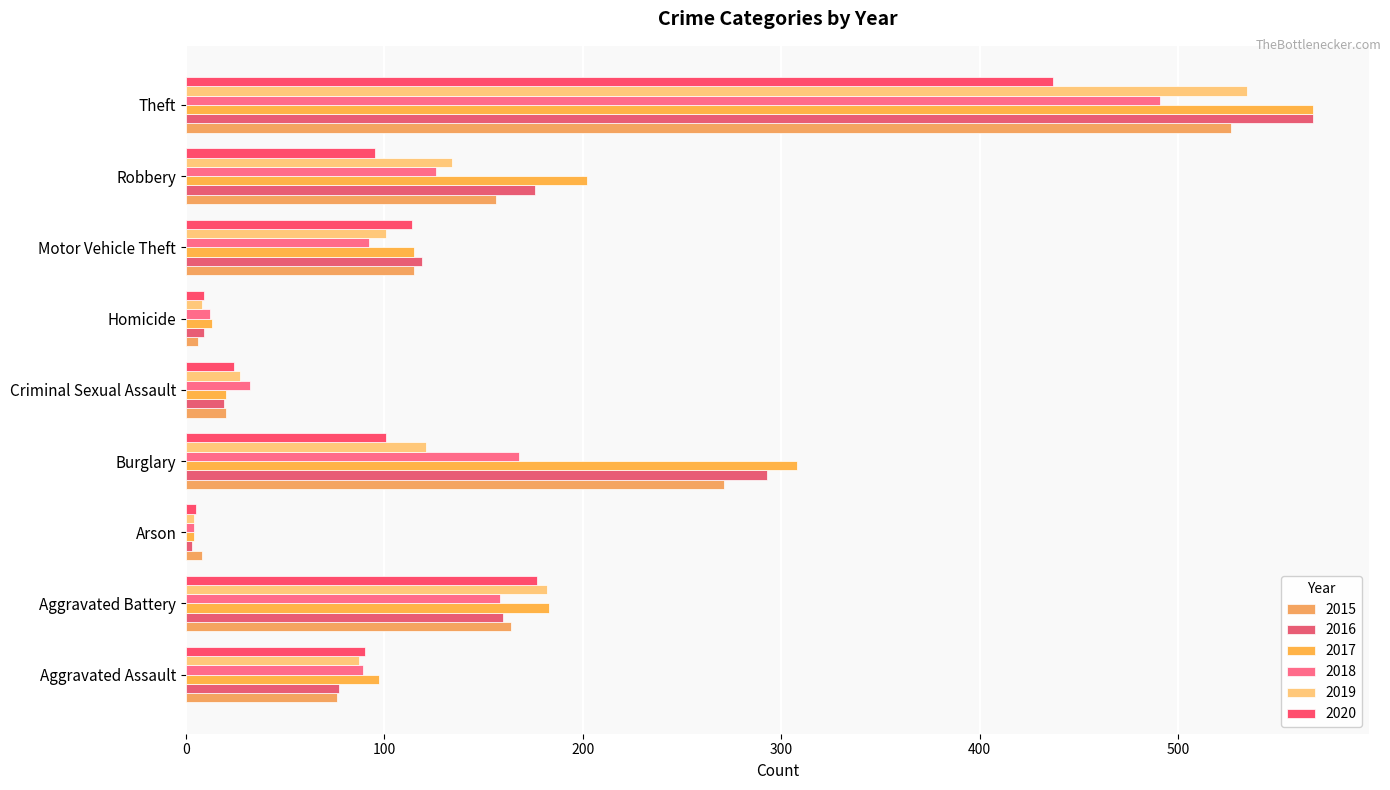

How many series are shown in this chart?

6